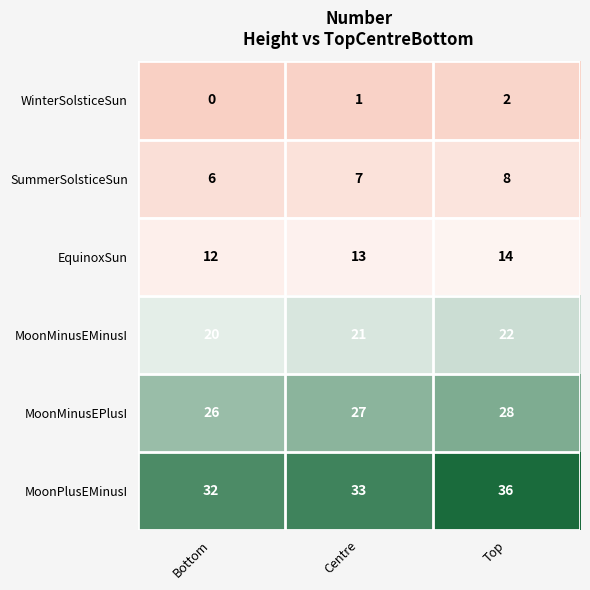

Which series has the widest spread of values?

MoonPlusEMinusI